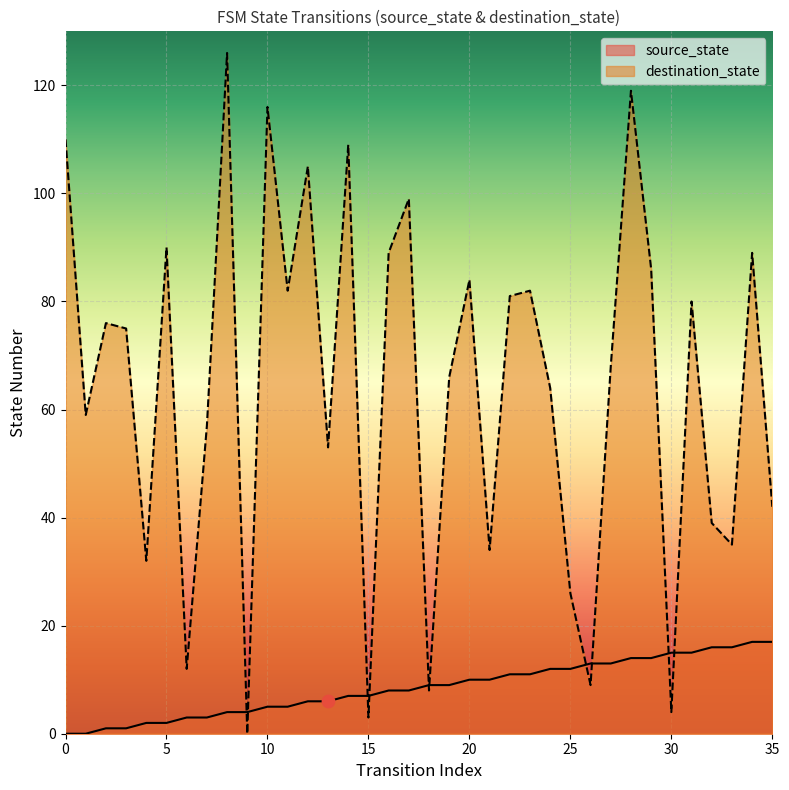

Which series reaches the maximum Y coordinate?

destination_state